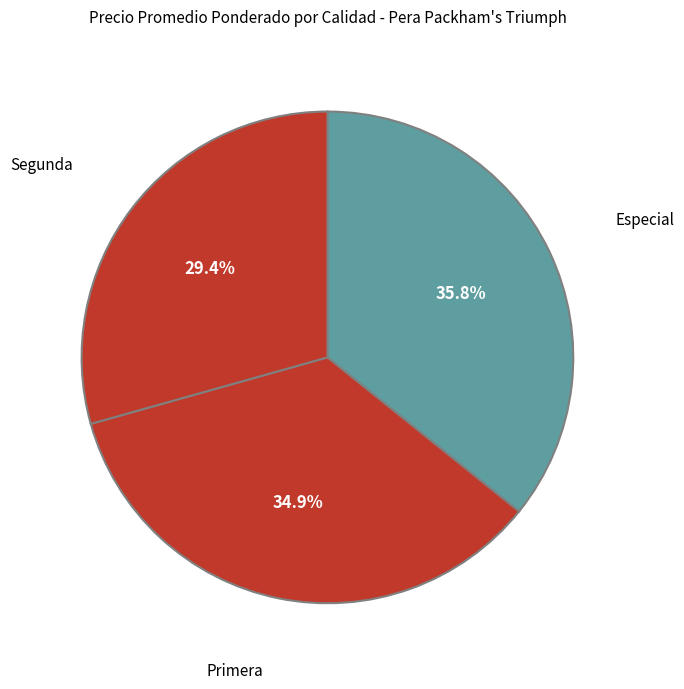

What percentage is the Primera slice, to the nearest percent?

35%